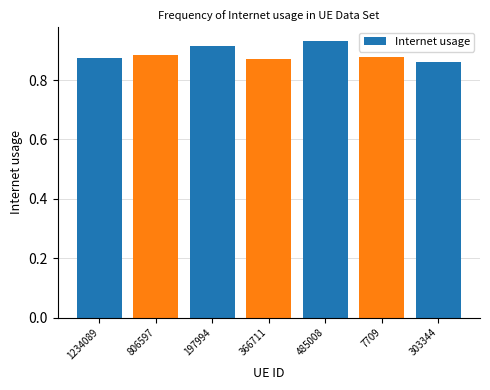

What is the label of the 4th bar from the right?

366711